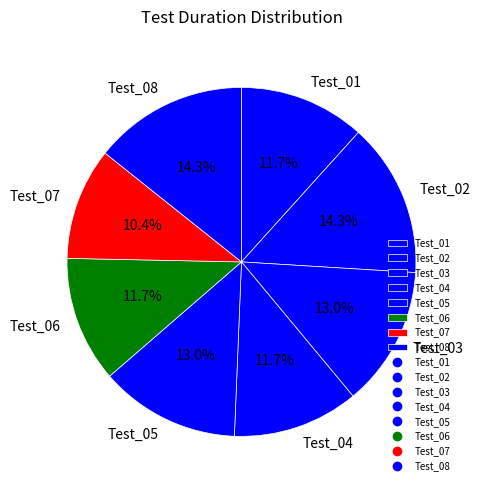

To the nearest percent, what is the difference between the largest and smallest slice percentages?

4%